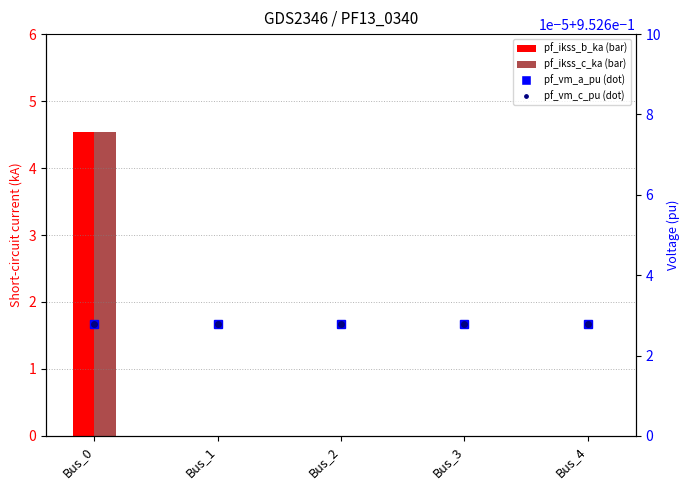

Reading left to right, extract all data points from this chart.

pf_ikss_b_ka: 4.5	0.0	0.0	0.0	0.0
pf_ikss_c_ka: 4.5	0.0	0.0	0.0	0.0
pf_vm_a_pu: 1.0	1.0	1.0	1.0	1.0
pf_vm_c_pu: 1.0	1.0	1.0	1.0	1.0